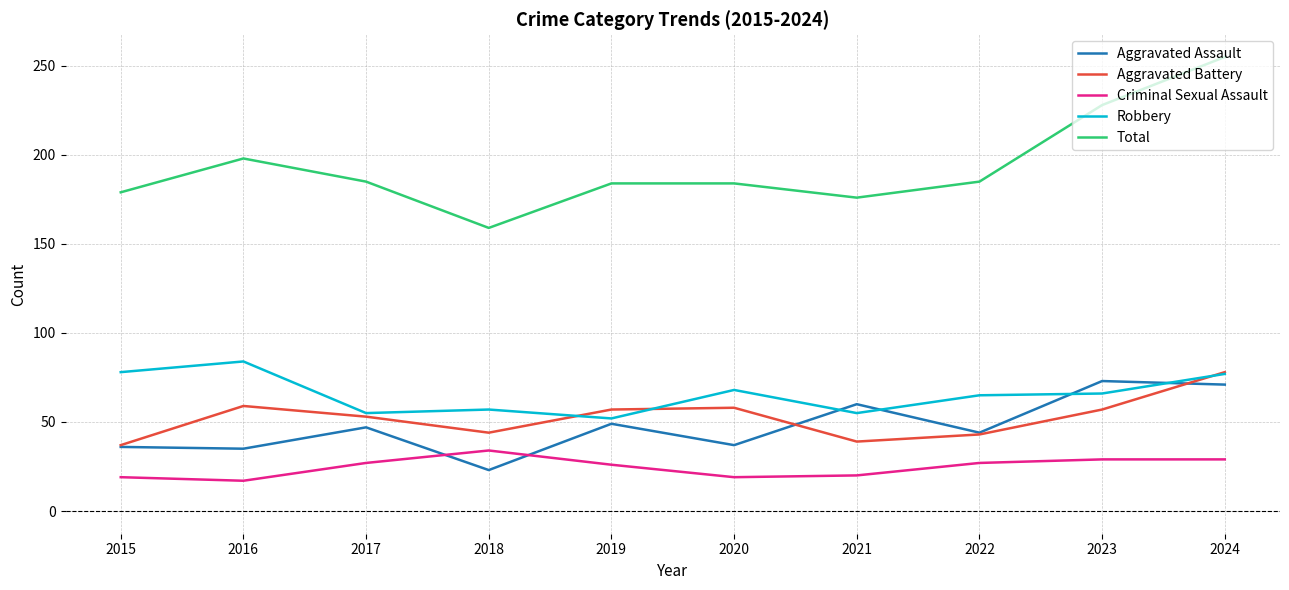

What is the lowest value of the Aggravated Assault series?

23